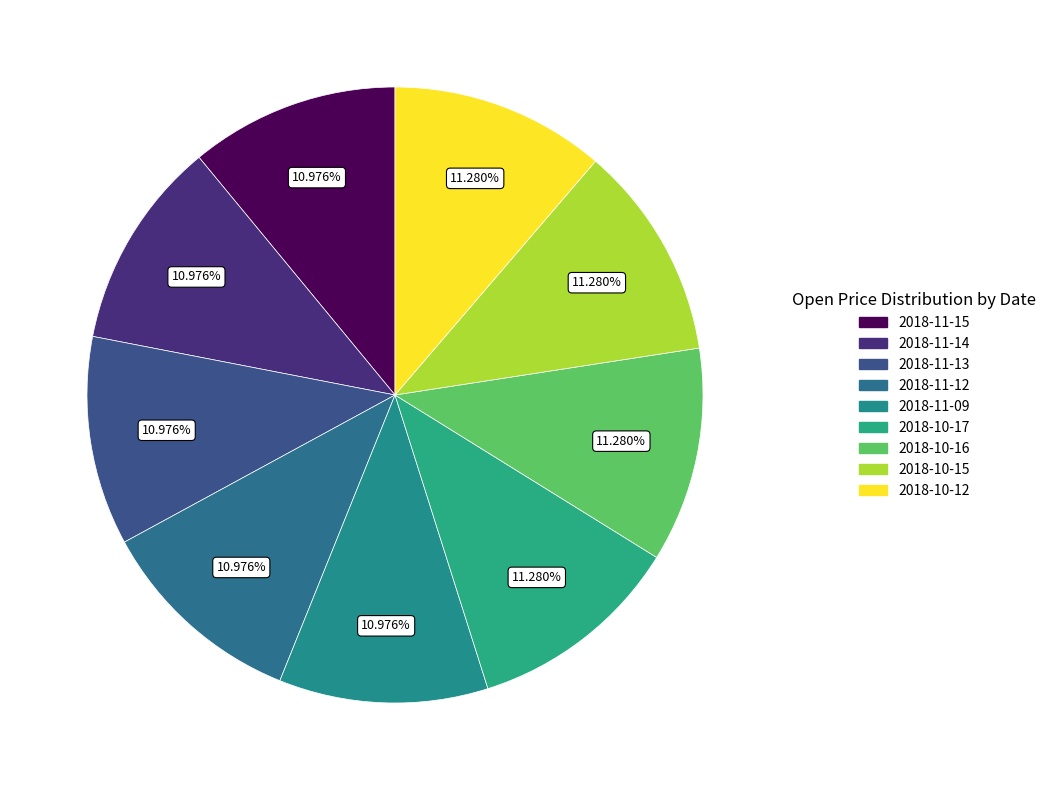

How much of the chart is everything except 2018-11-14?

89.0%